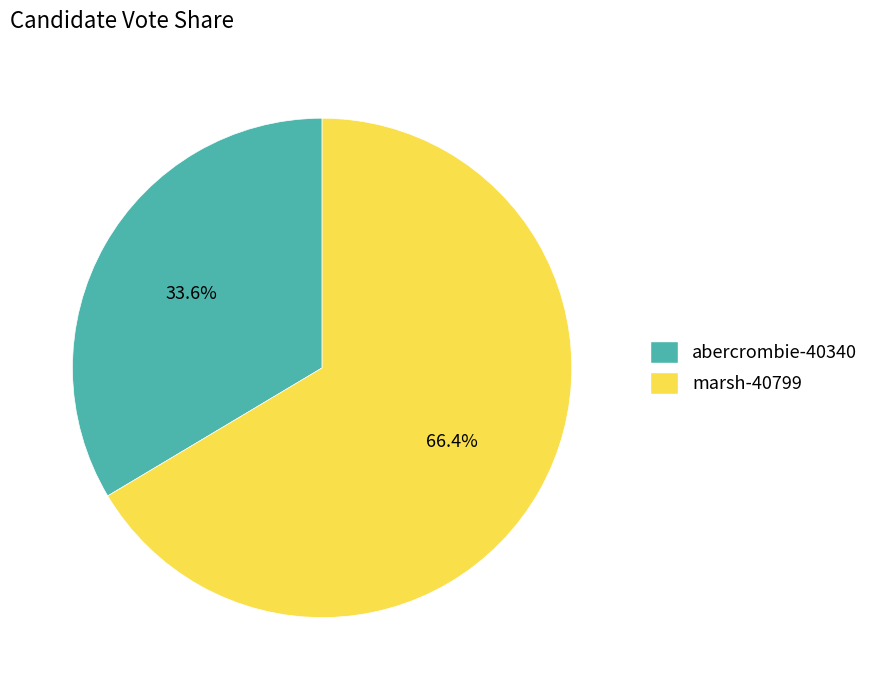

Which has a higher value, marsh-40799 or abercrombie-40340?

marsh-40799